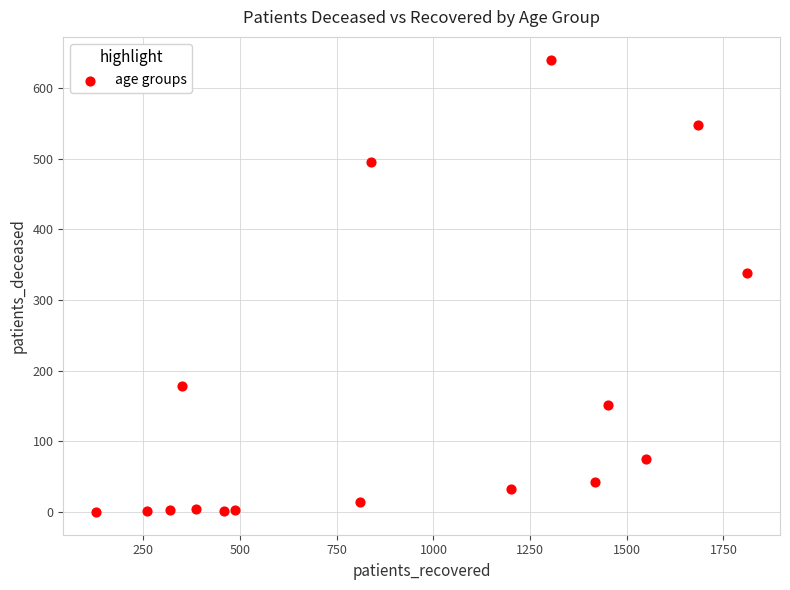

What is the range of X values (max minus min)?

1685